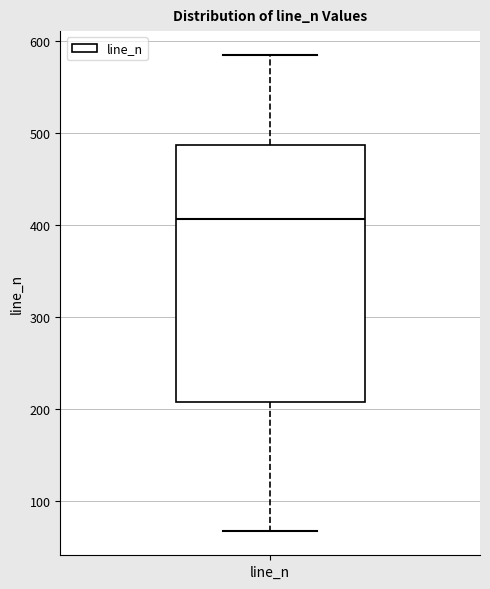

Read this box plot against the y-axis: the position of the median line, the range covered by the box, and the ends of both whiskers. The values are not printed on the chart, so give them approximately, as read against the axis.

median 410, box 210 to 490, whiskers 70 to 590